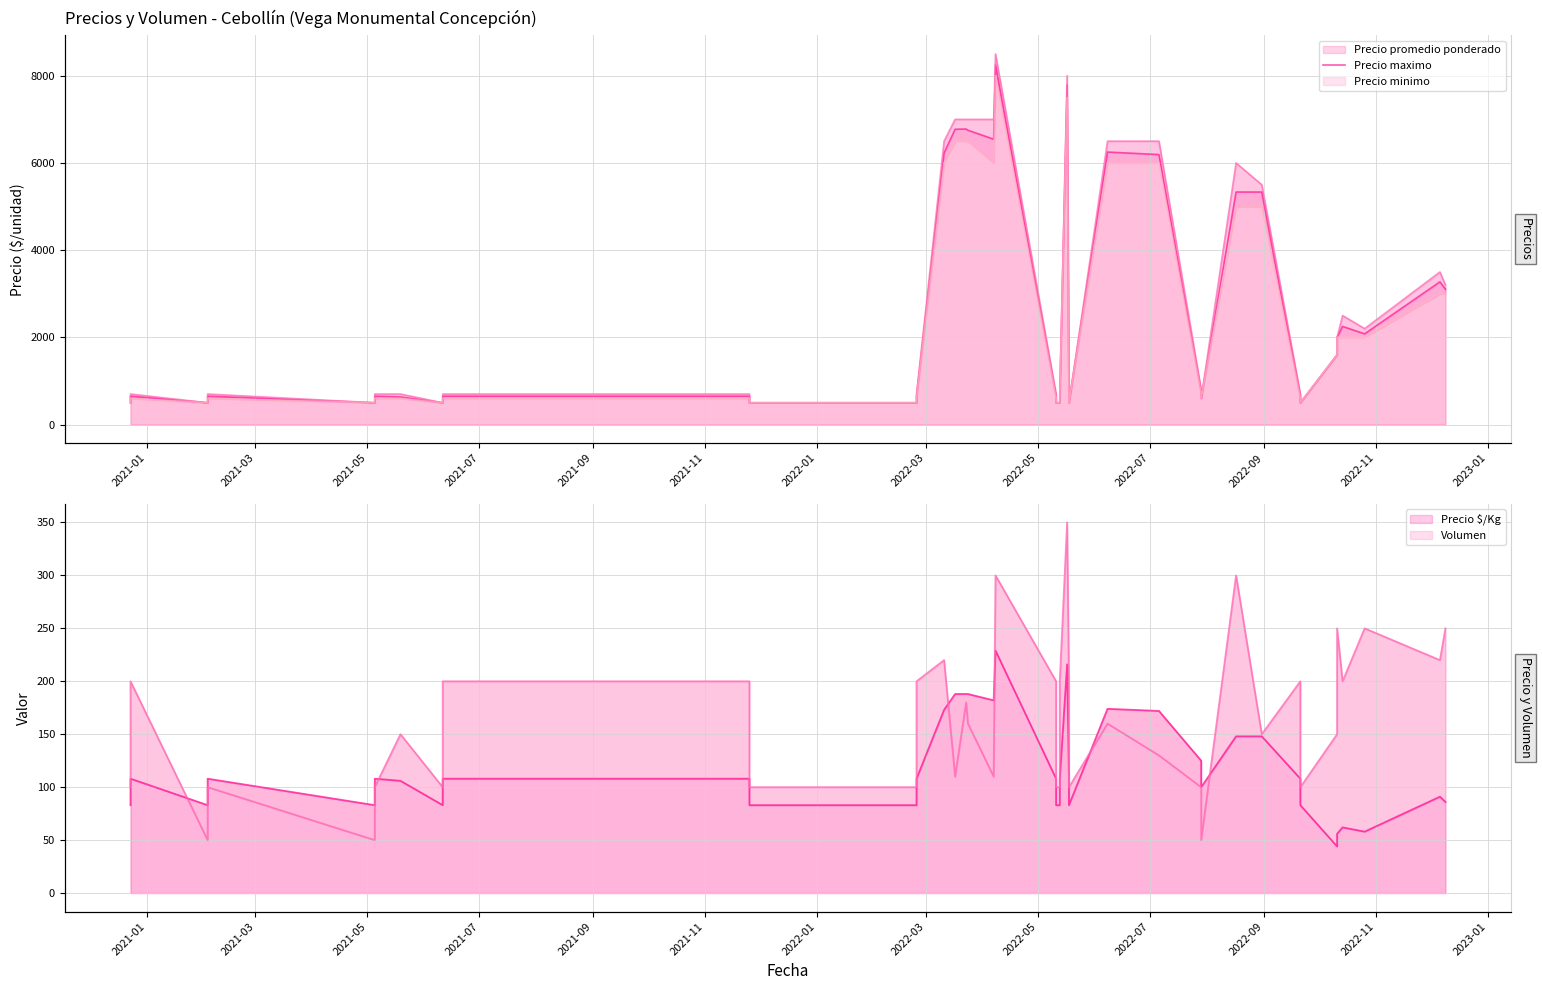

What is the difference between the second highest and minimum values?

7286